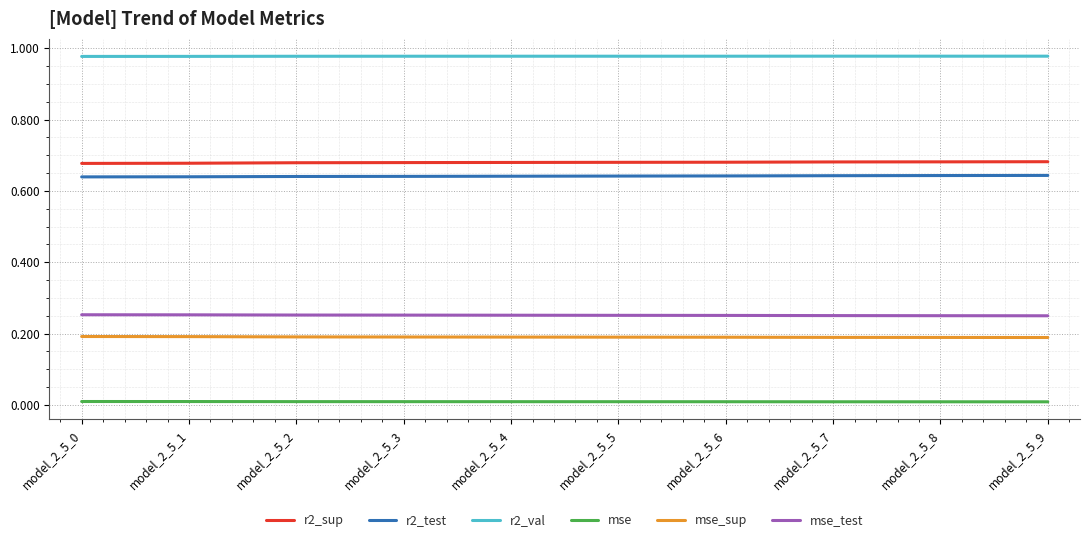

True or false: mse and r2_sup intersect in this chart.

False